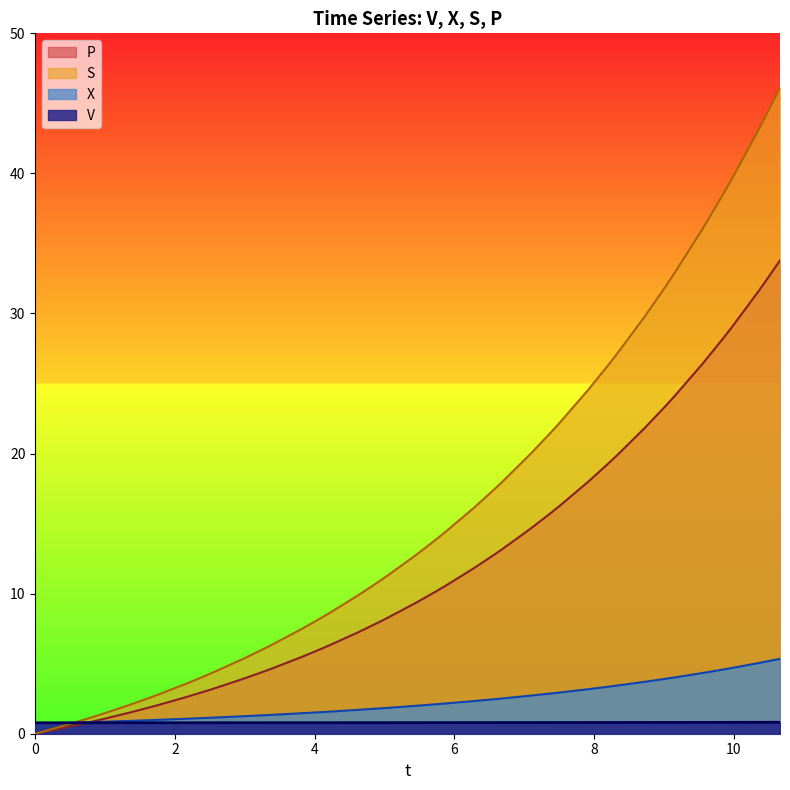

Which series has the widest spread of values?

S